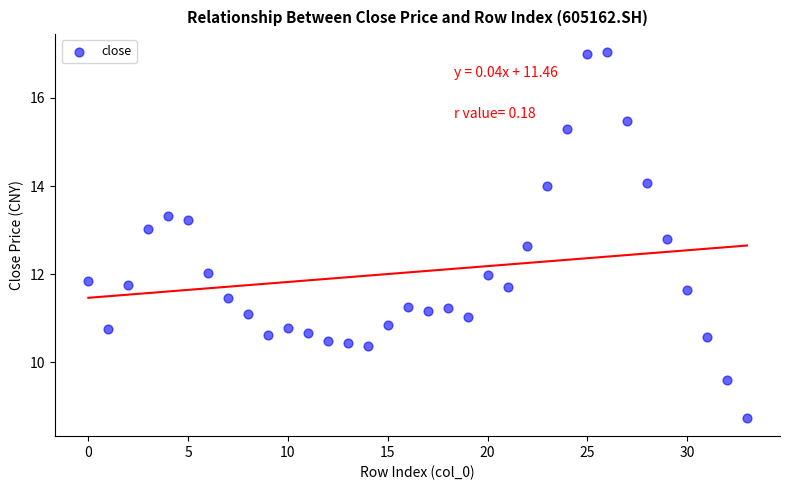

What is the range of X values (max minus min)?

33.0